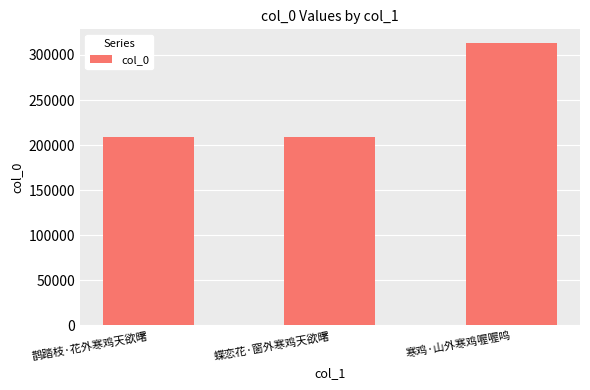

What is the maximum value shown in the chart?

312822